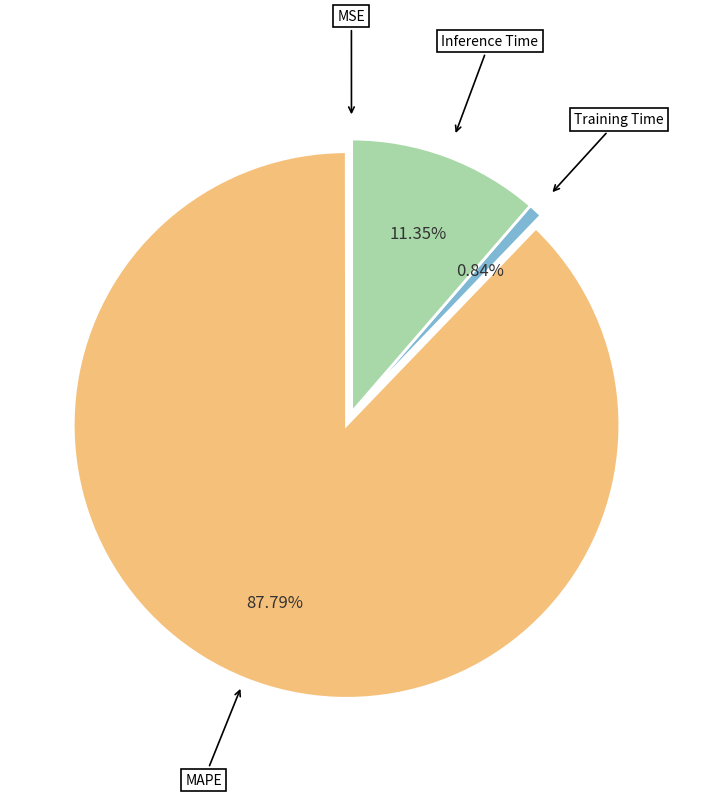

Does any single category account for the majority?

Yes